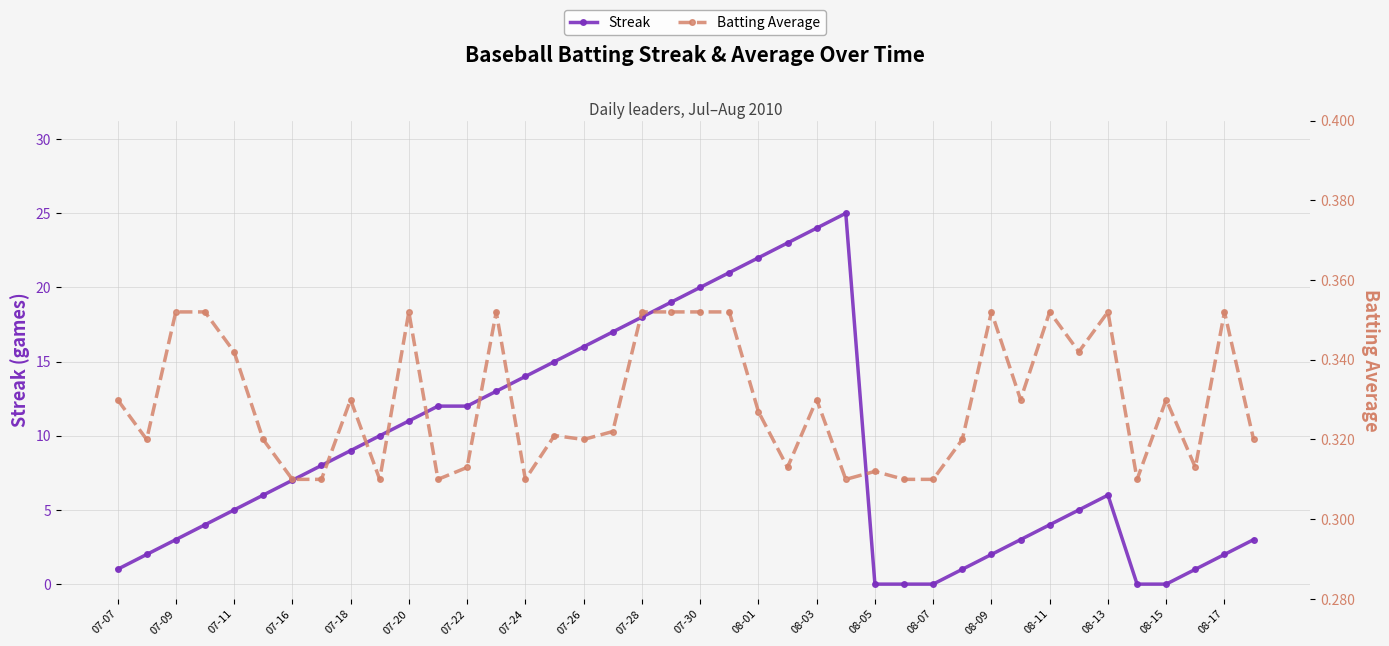

Which series has the largest total across all categories?

Streak